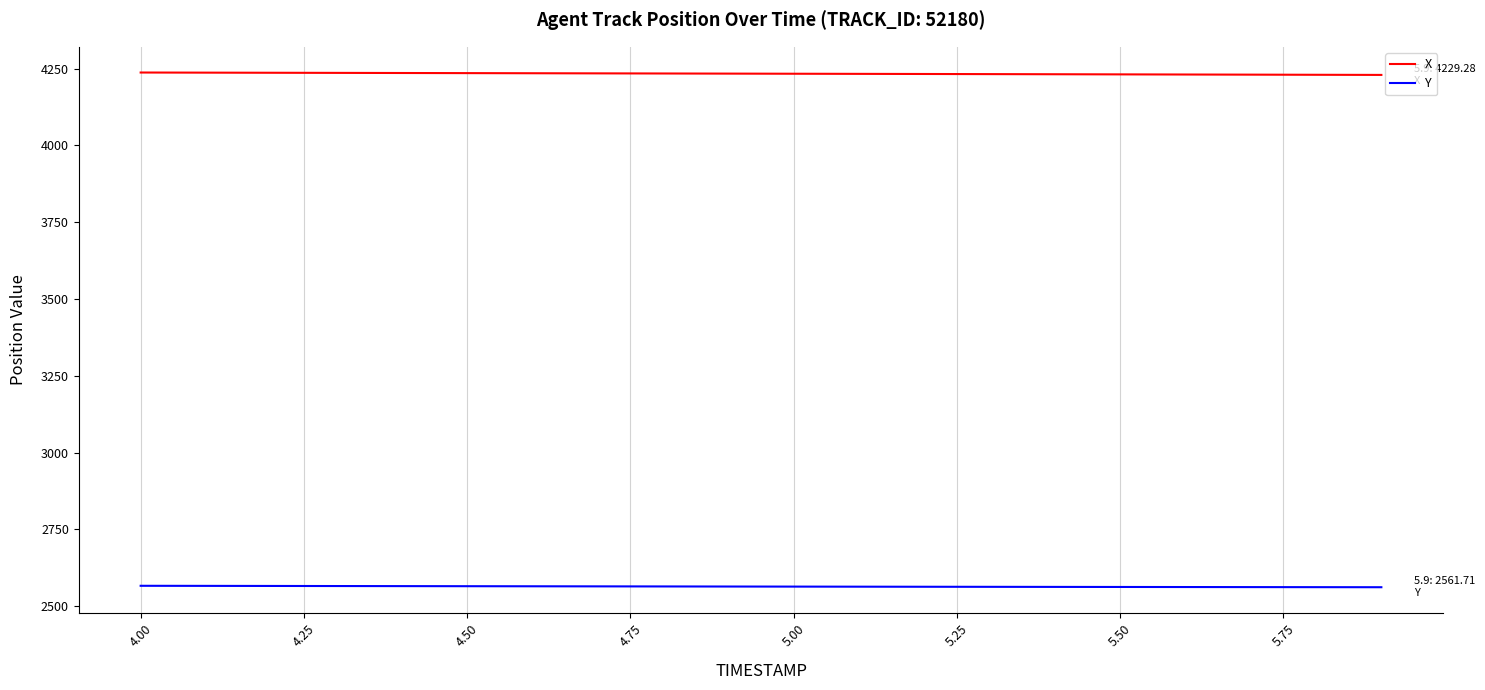

List the series in order of their peak value, lowest first.

Y, X